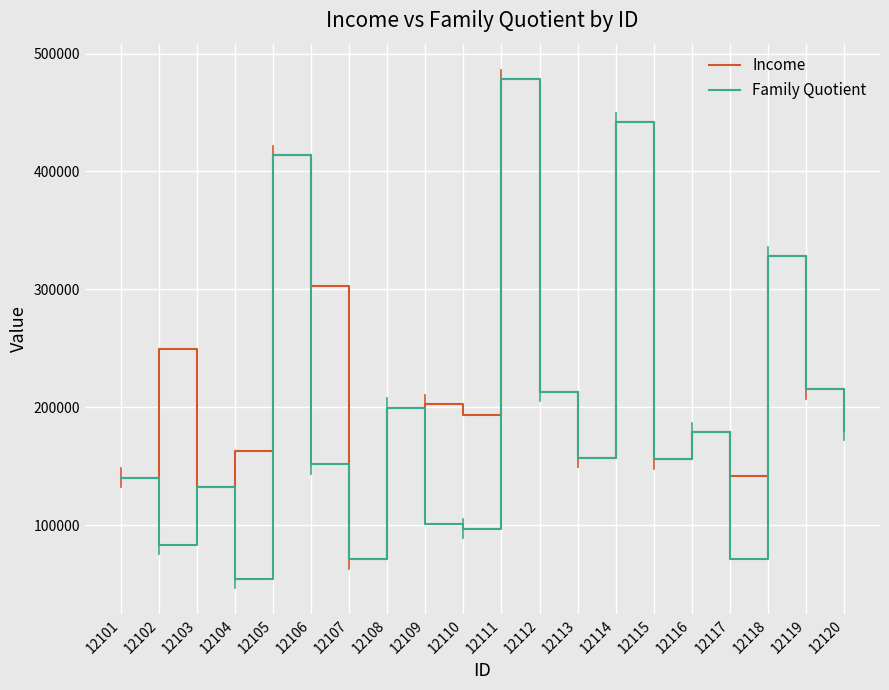

The value of Family Quotient at 12116 is 248632. True or false?

False